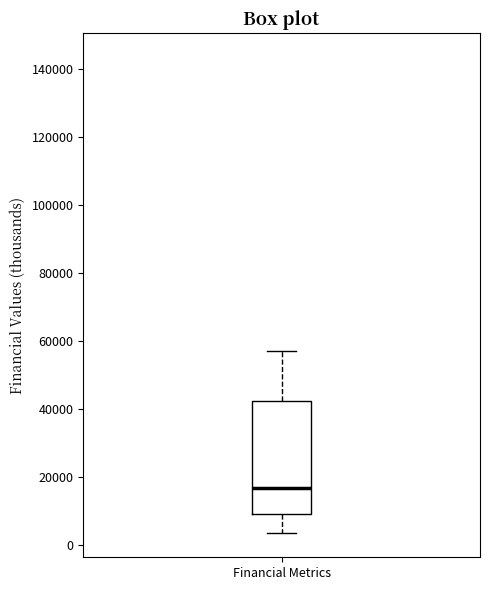

Read this box plot against the y-axis: the position of the median line, the range covered by the box, and the ends of both whiskers. The values are not printed on the chart, so give them approximately, as read against the axis.

median 16000, box 10000 to 42000, whiskers 4000 to 58000